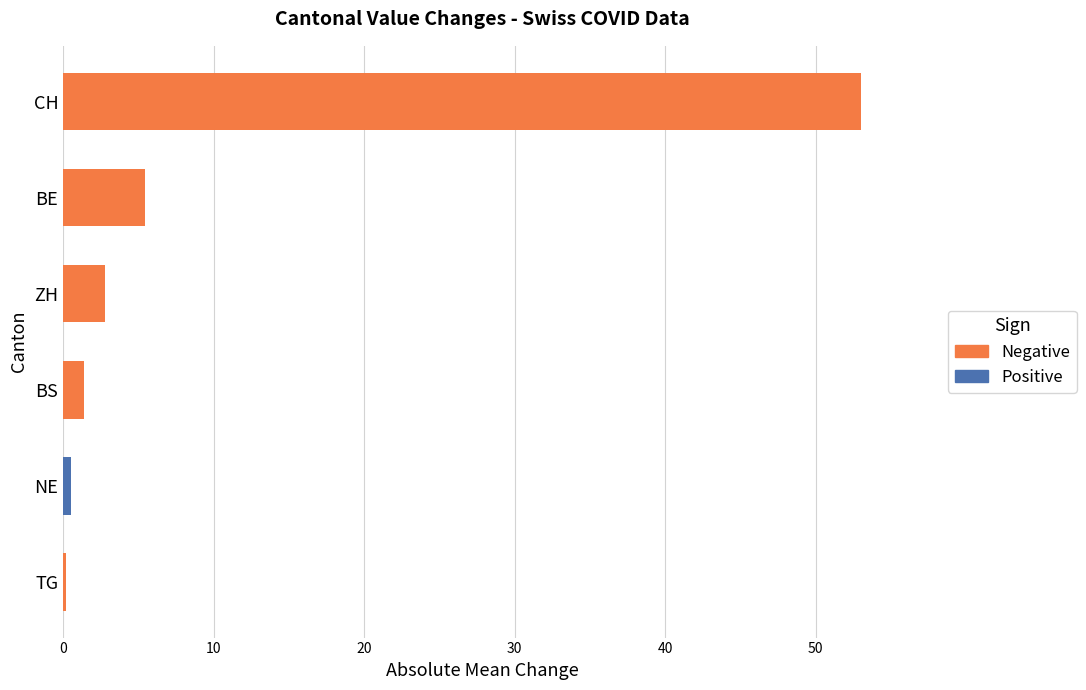

True or false: the data shows 4.9 at ZH.

False